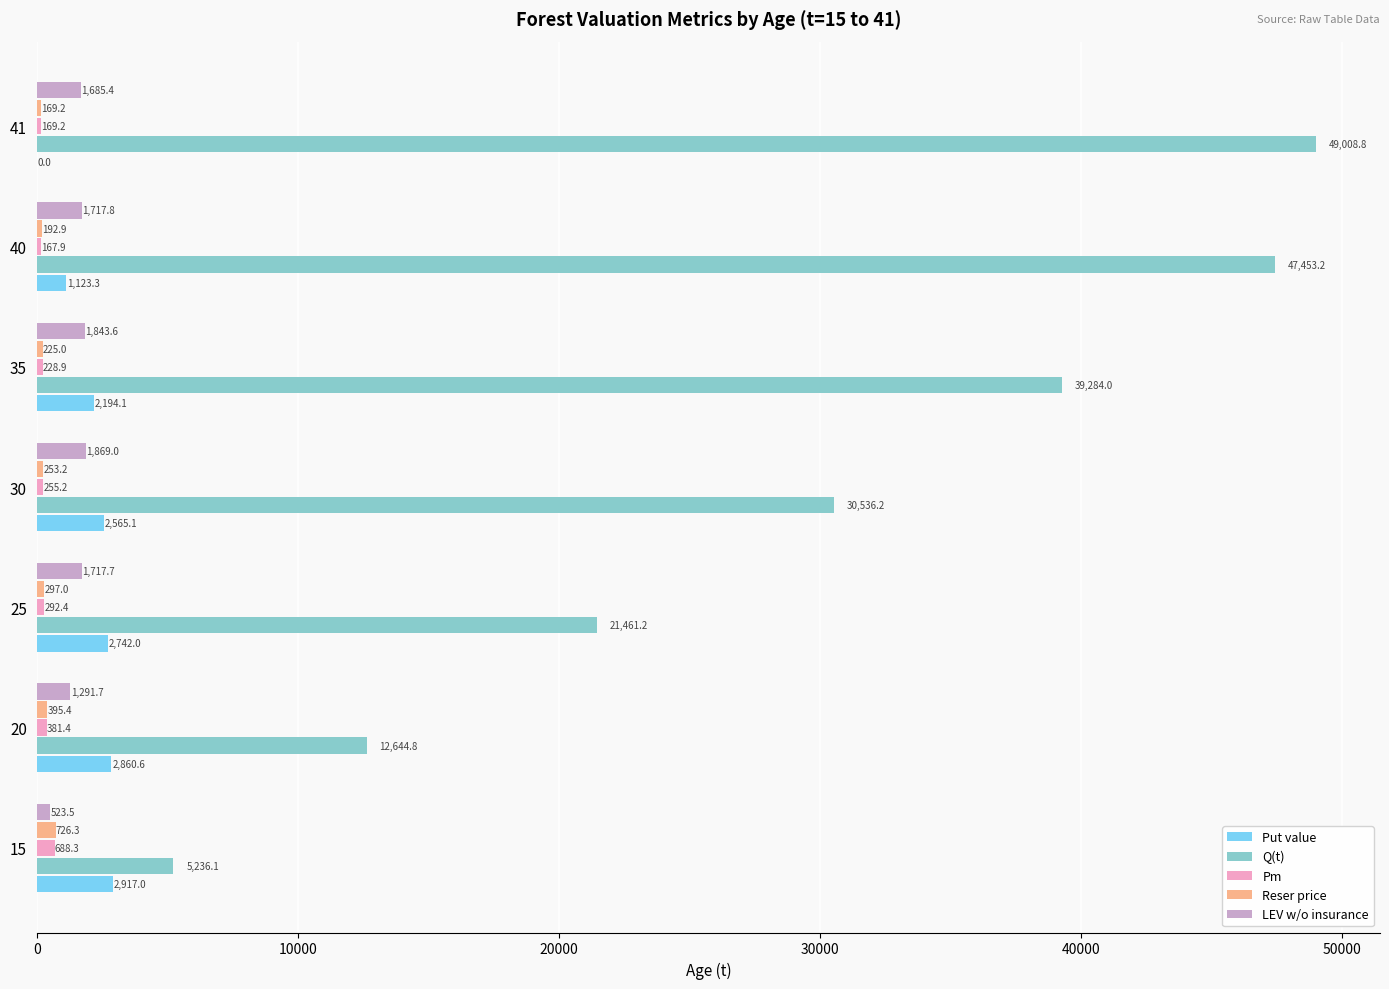

What is the greatest value displayed?

49008.8